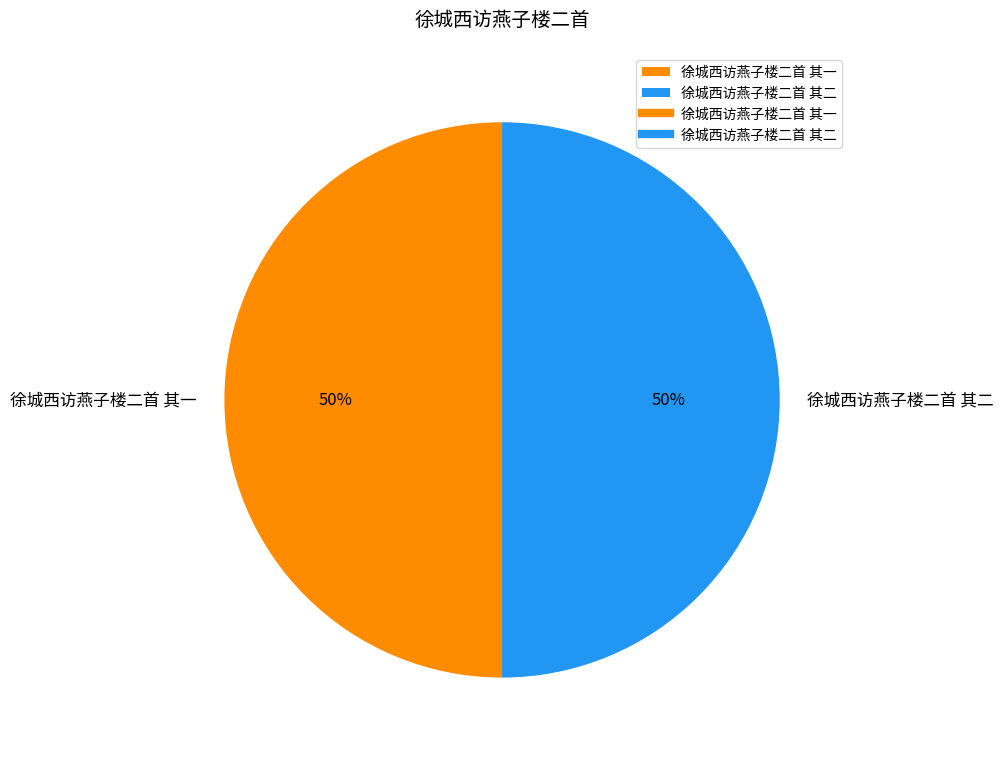

What percentage is the 徐城西访燕子楼二首 其一 slice, to the nearest percent?

50%